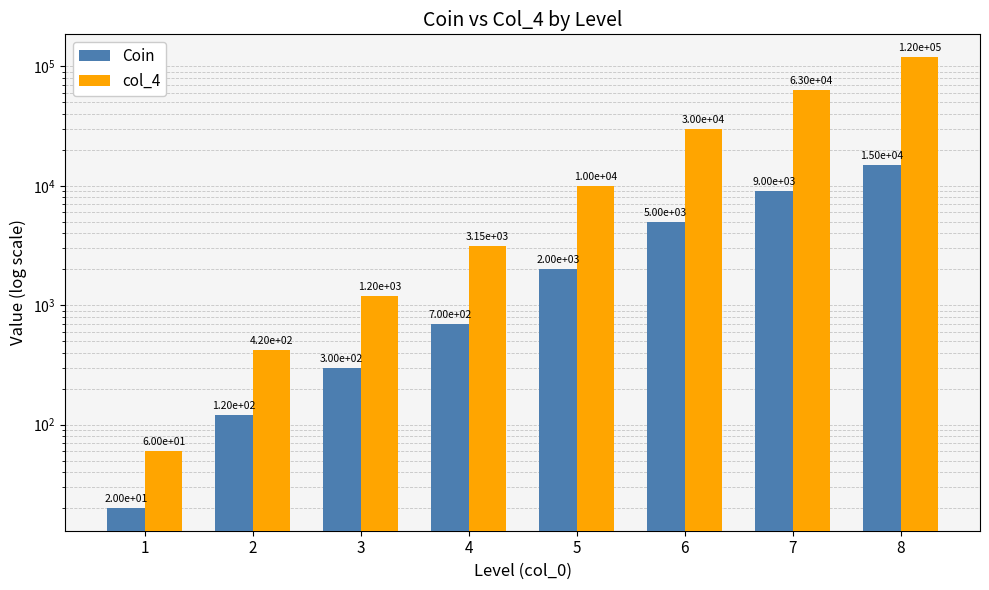

At how many categories does at least one series exceed 52407?

2